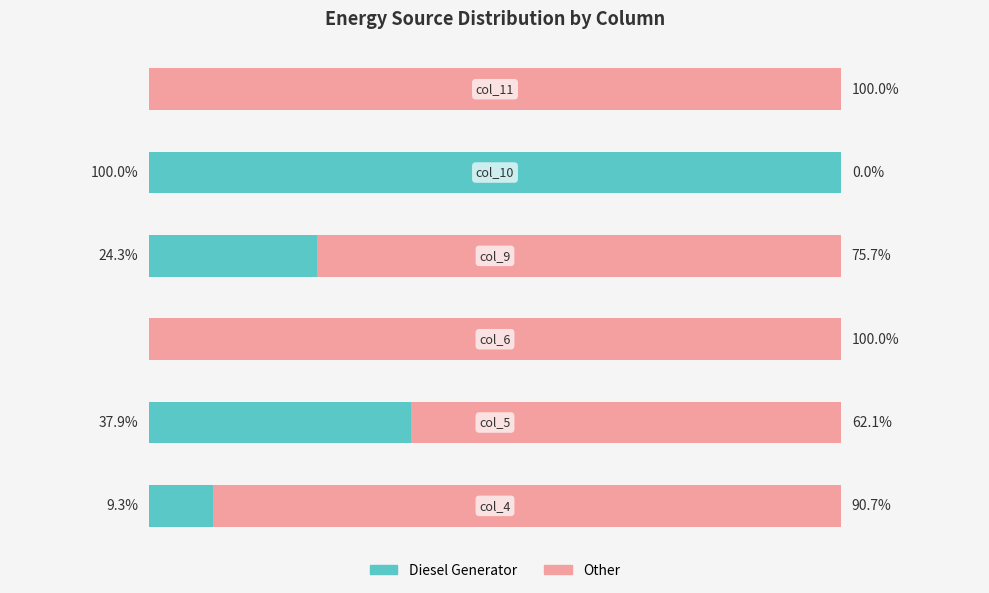

Reading right to left, transcribe all the data shown in this chart.

Diesel Generator: 0.0	100.0	24.3	0.0	37.9	9.3
Other: 100.0	0.0	75.7	100.0	62.1	90.7